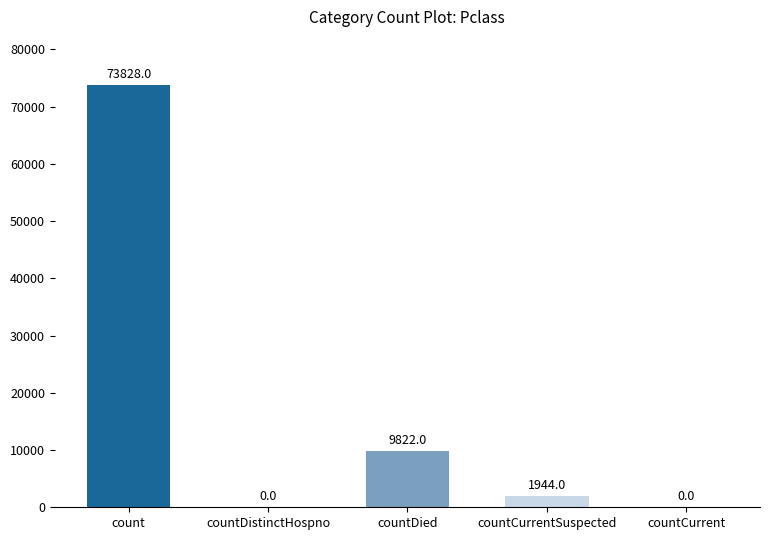

Count the number of categories in the chart.

5